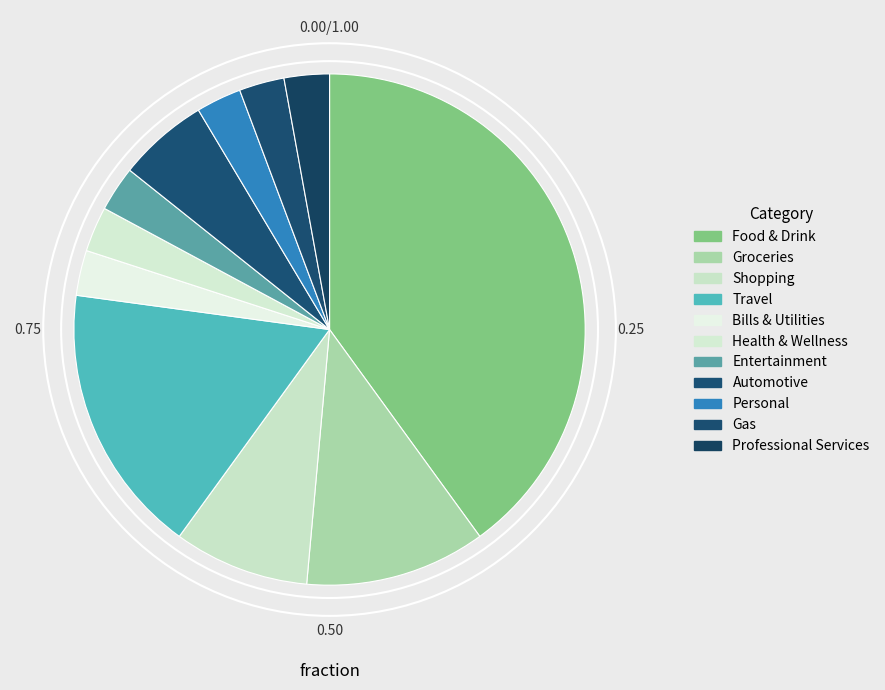

To the nearest percent, what portion does Shopping represent?

9%